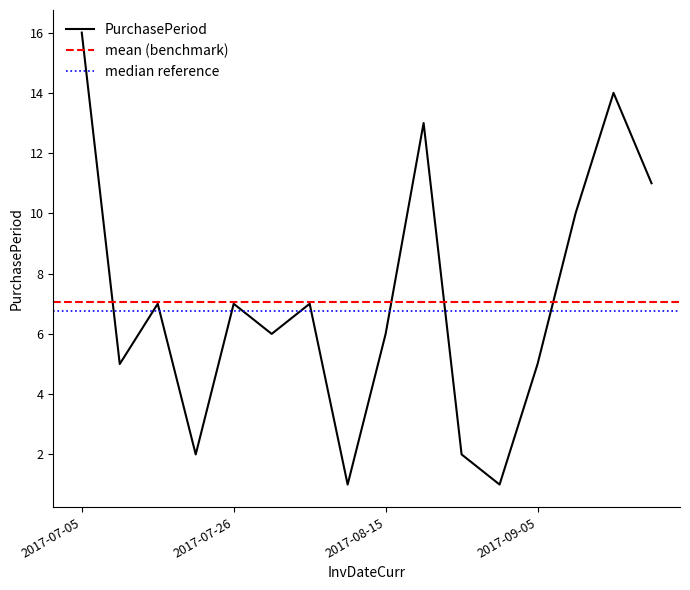

Where is the data nearest to the value 8?

2017-07-17